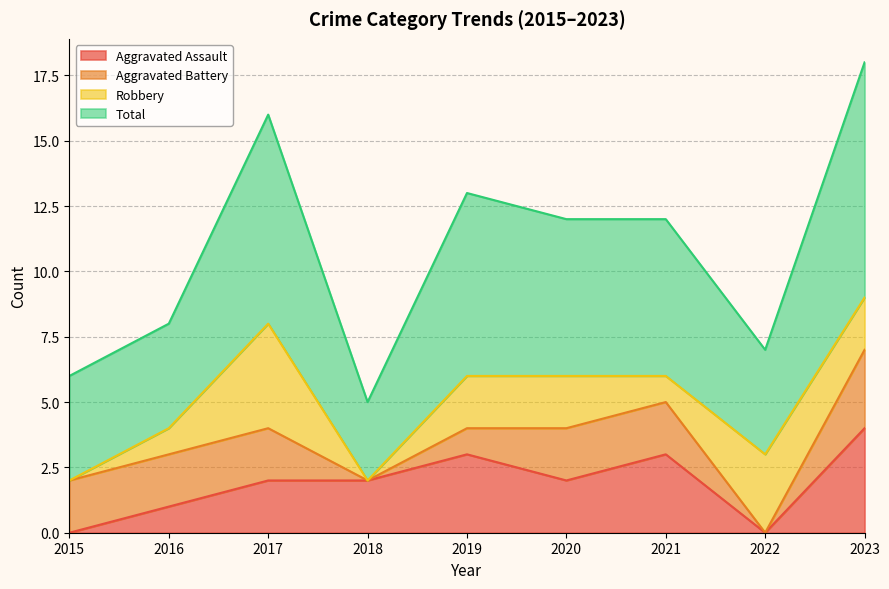

The value of Aggravated Assault at 2022 is 1. True or false?

False